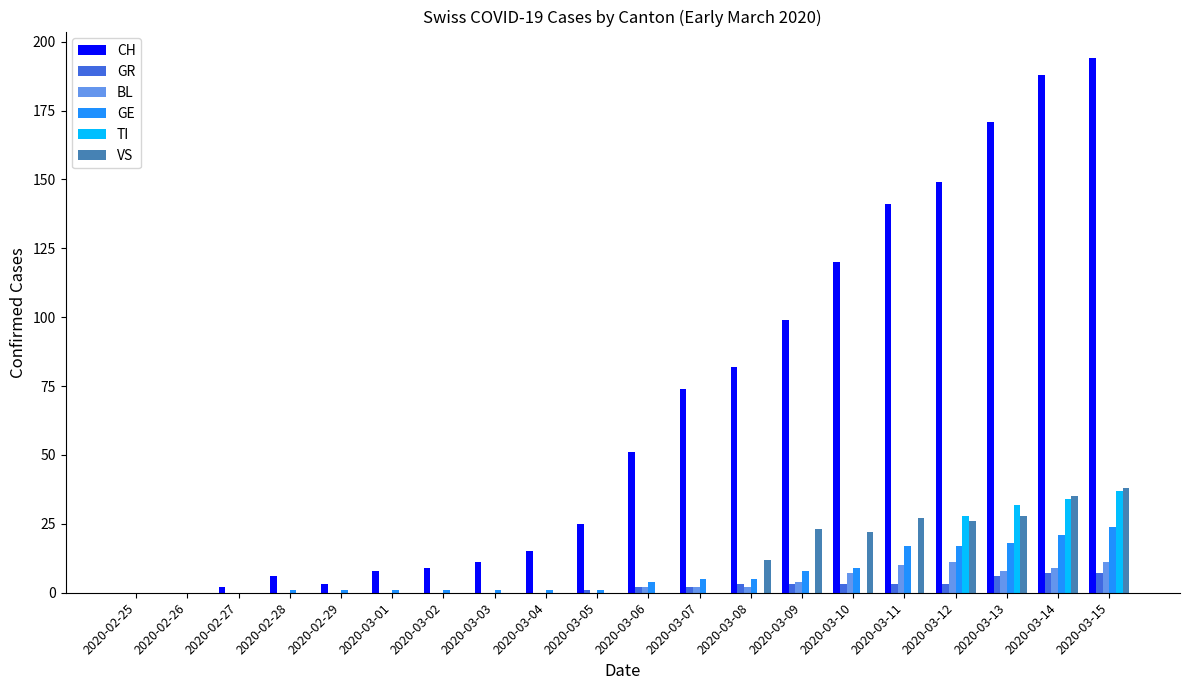

What is the spread (max minus min) of values at 2020-03-11?

141